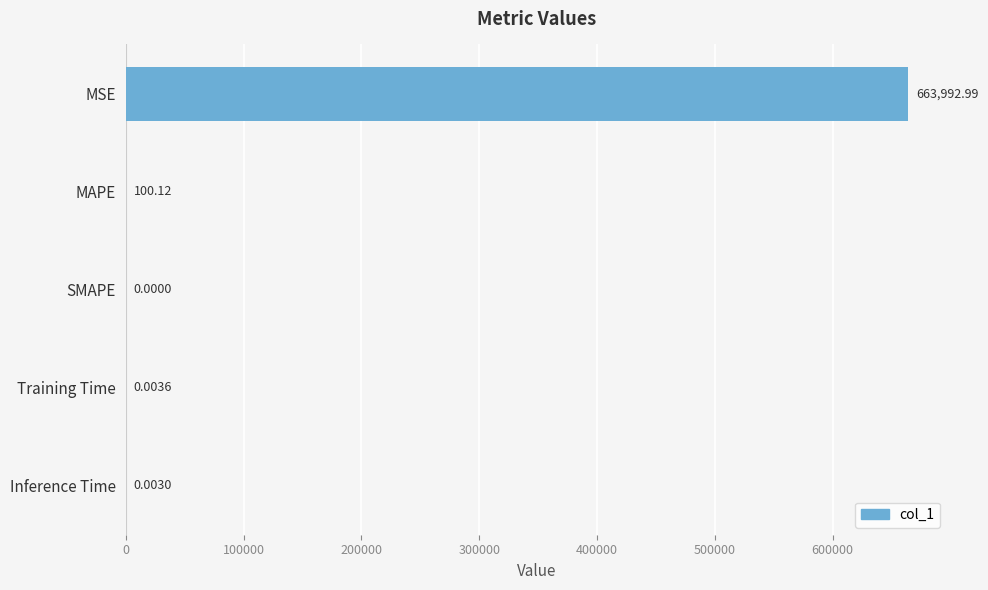

What is the sum of all values?

664093.1